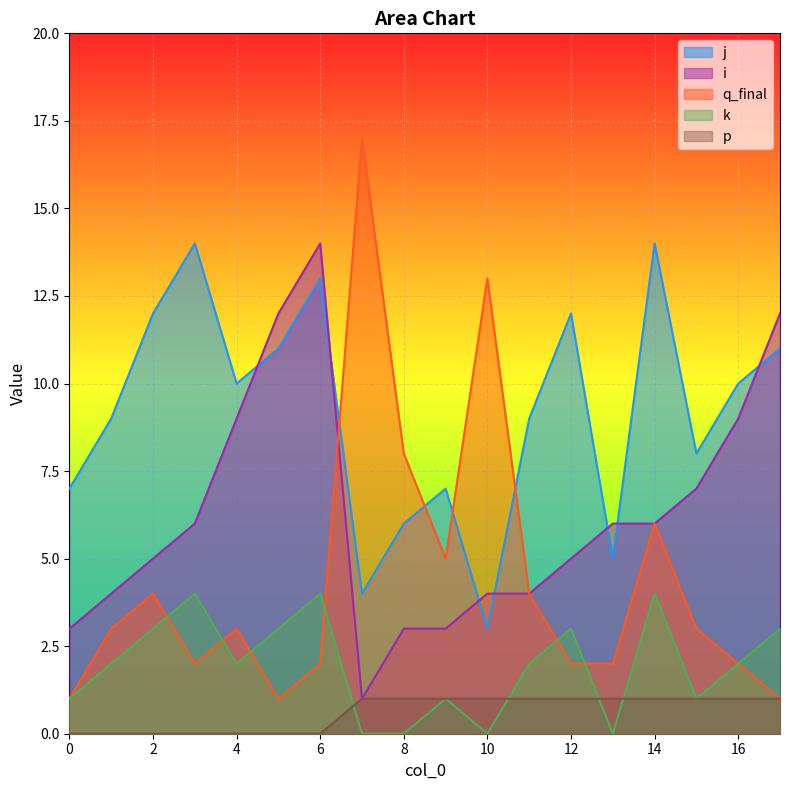

How many intersections are there between j and i?

7